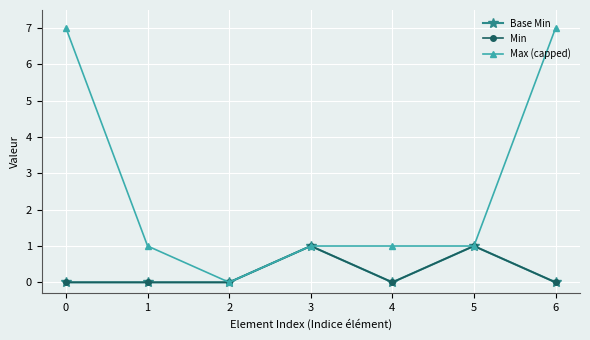

True or false: Min and Max (capped) intersect in this chart.

False